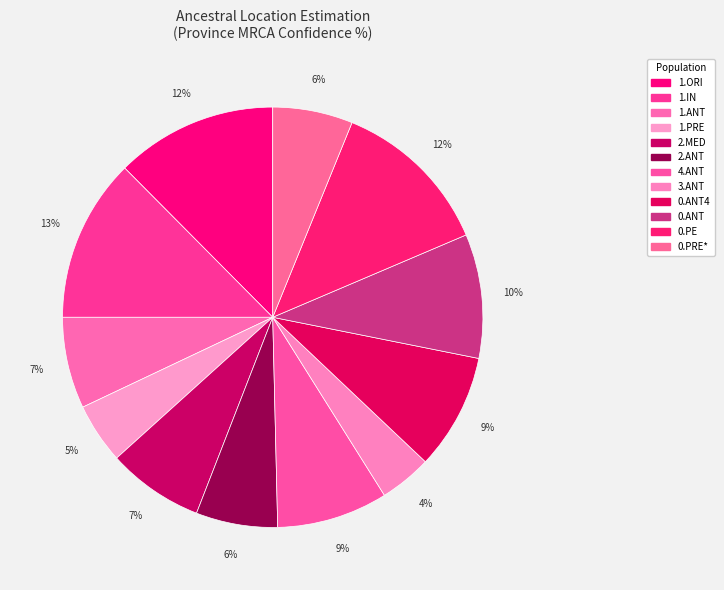

Count the number of slices in the pie.

12